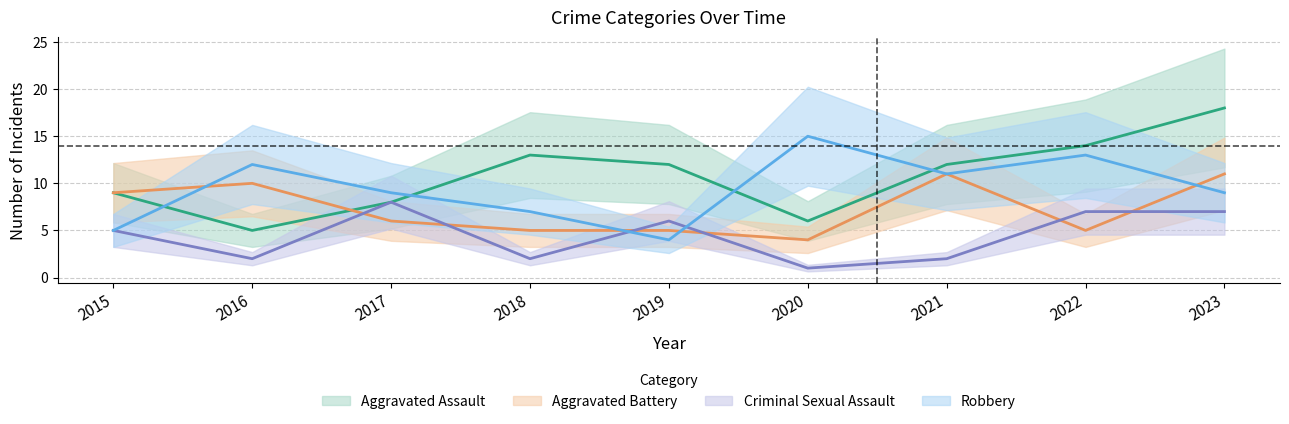

How many interior local valleys does the Robbery series have?

2